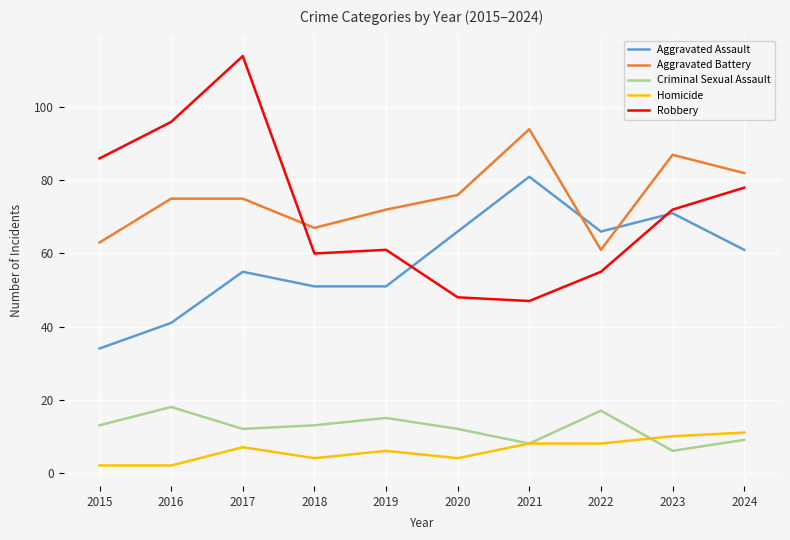

Is this an area chart (filled region under the line)?

No